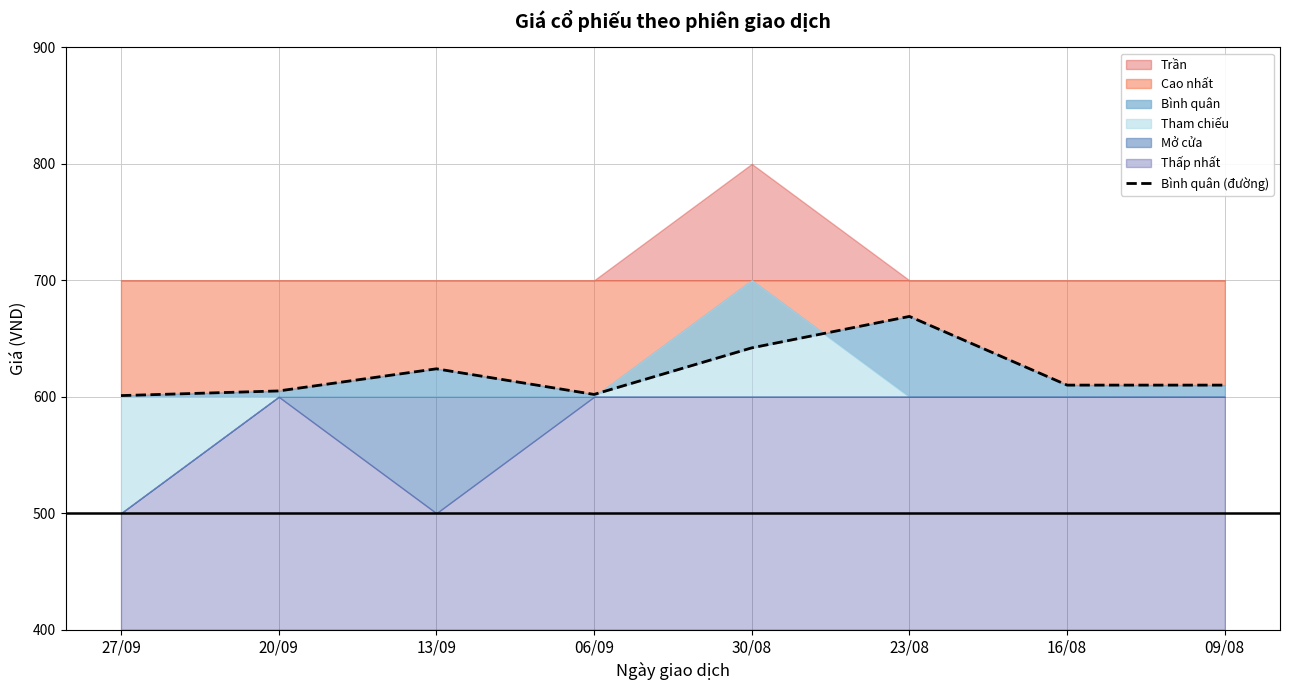

What is the label of the 7th point from the right?

20/09